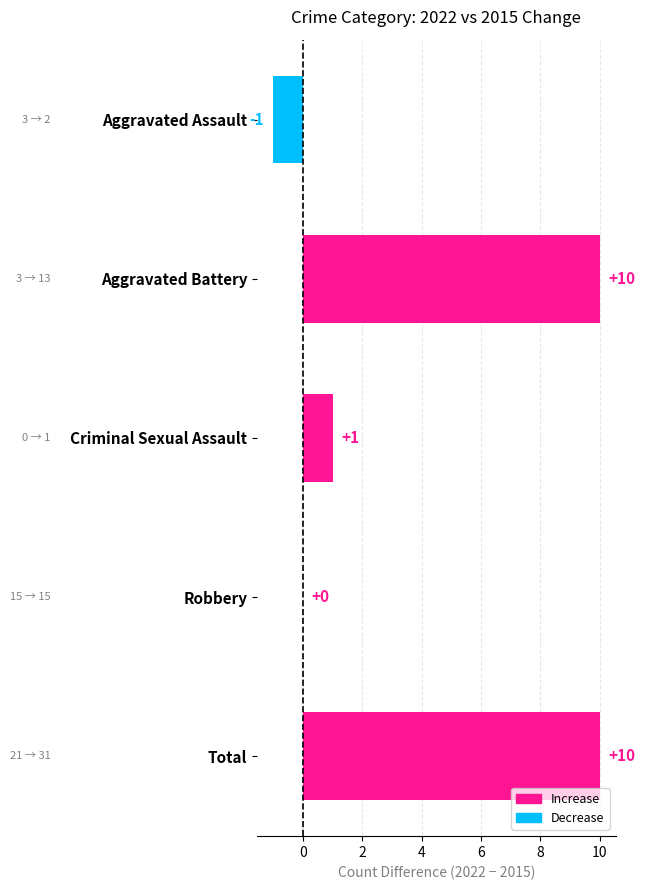

How many data points does each series have?

5